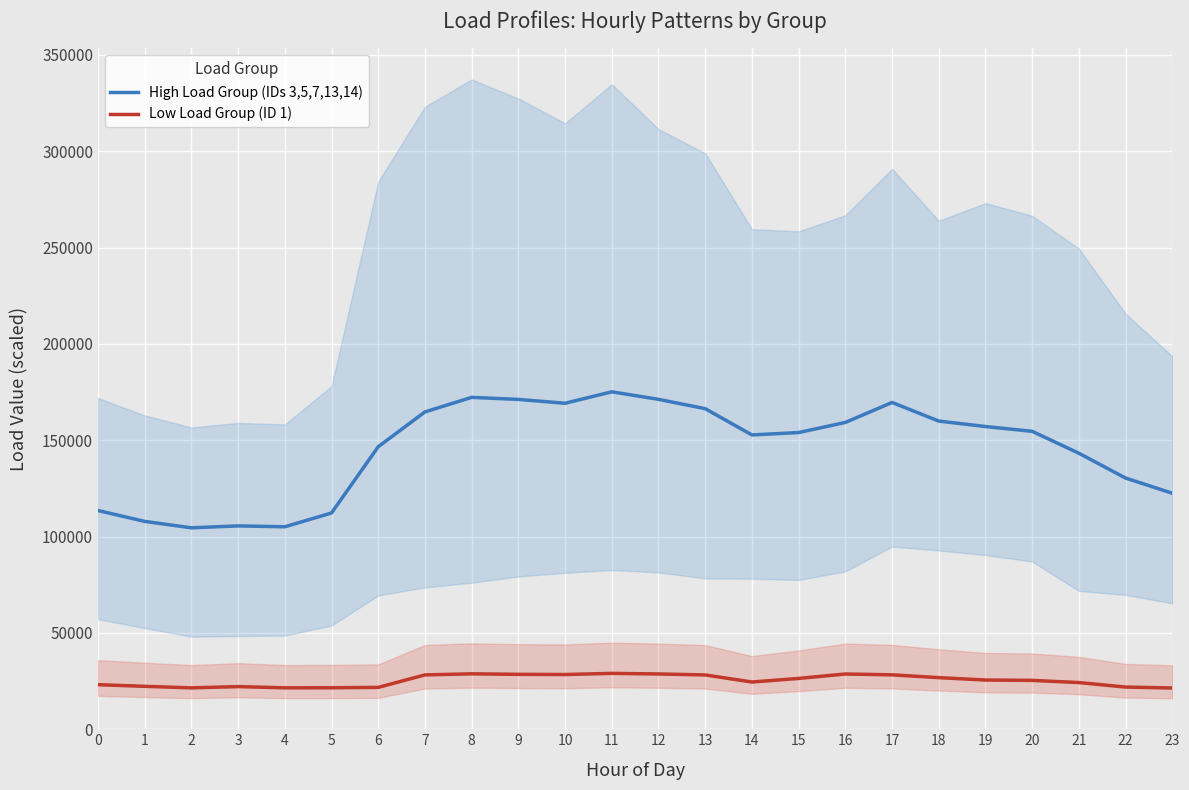

List the series in order of their overall mean, highest first.

High Load Group (IDs 3,5,7,13,14), Low Load Group (ID 1)